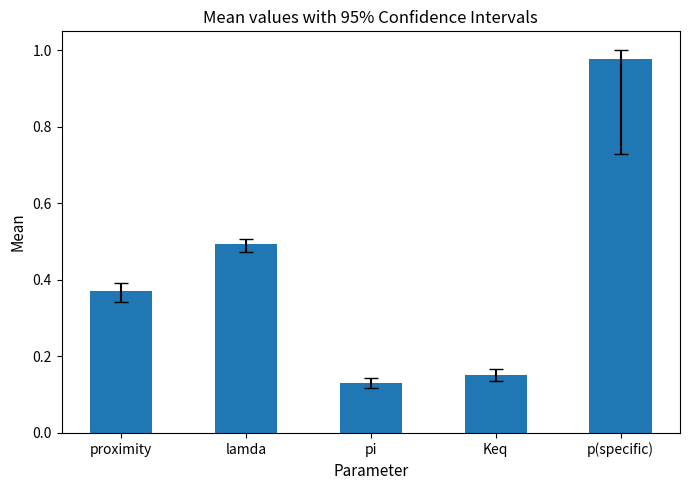

Which category has the highest value across all series?

p(specific)